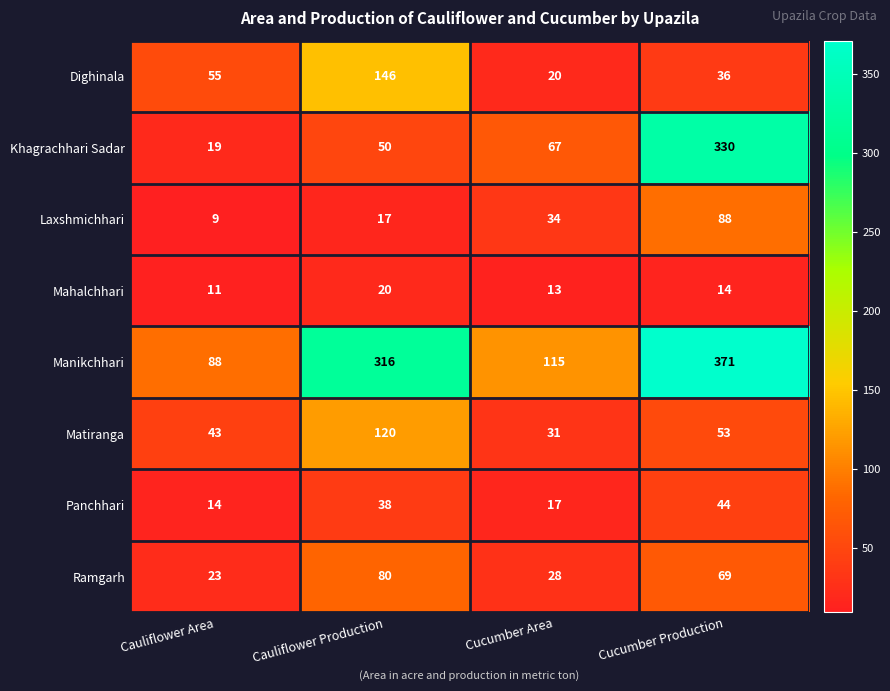

Count the Matiranga values in the range 43 to 120.

3